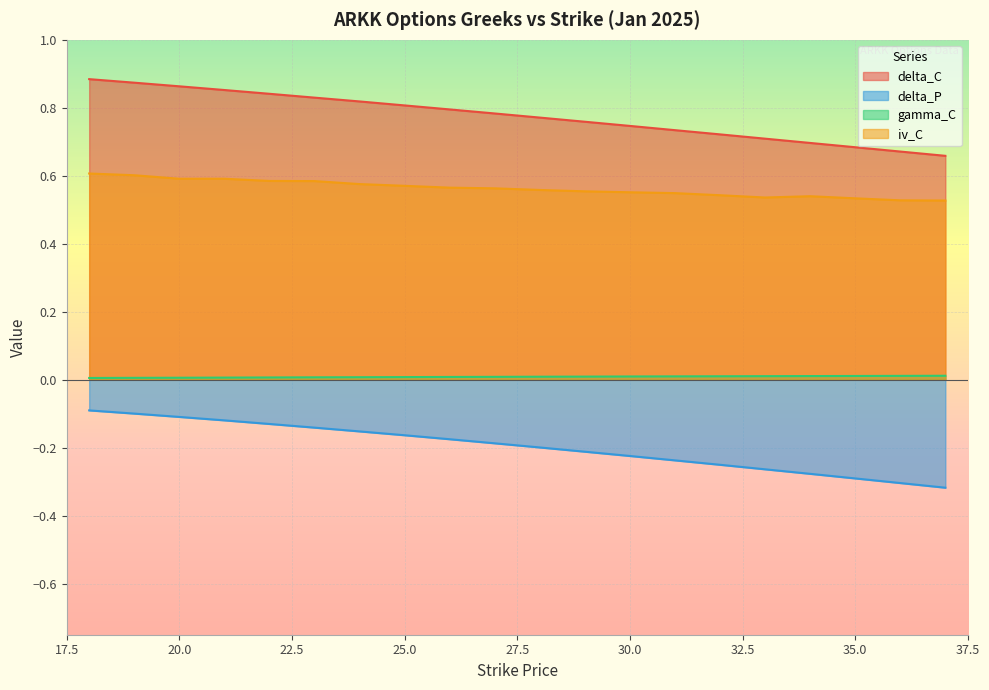

True or false: delta_C and gamma_C cross at least once.

False